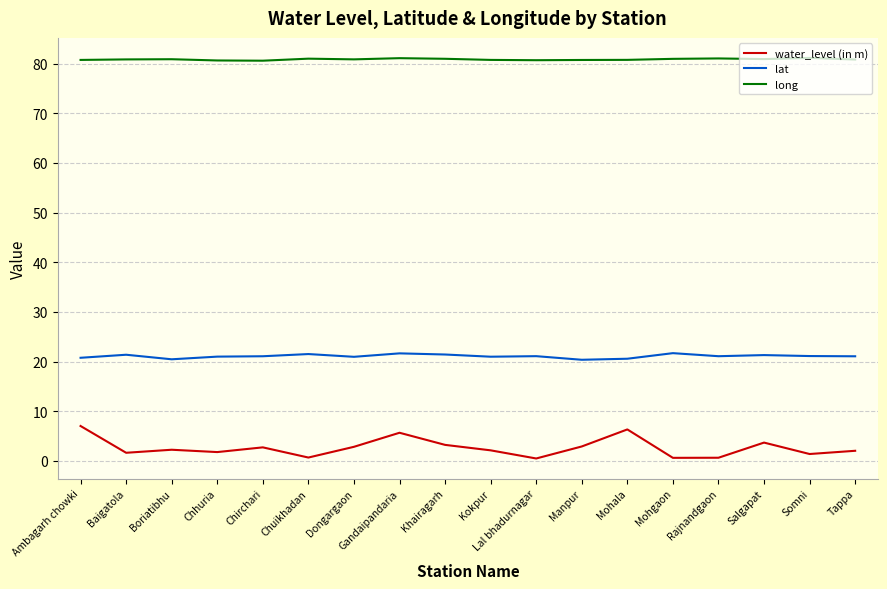

What position from the right is Mohgaon?

5